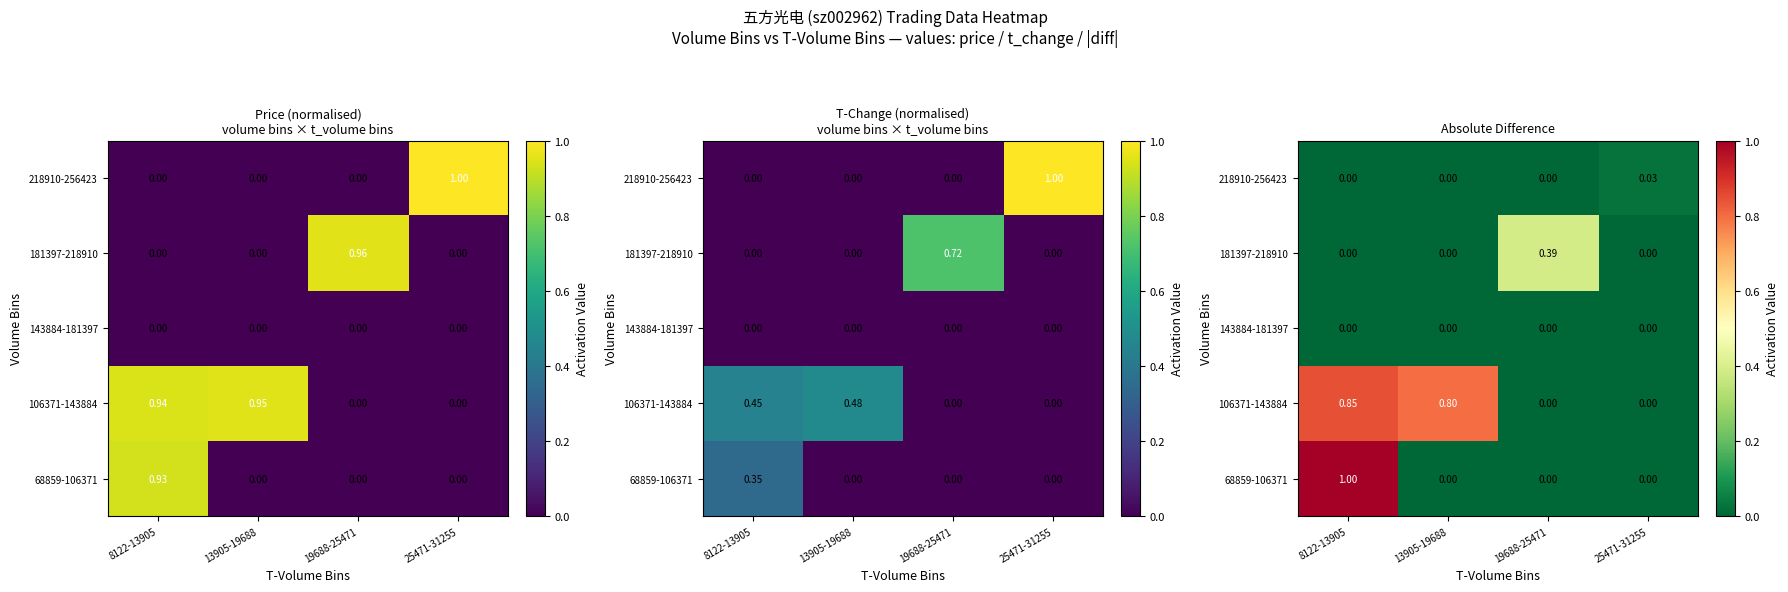

Which series has the largest total across all categories?

106371-143884